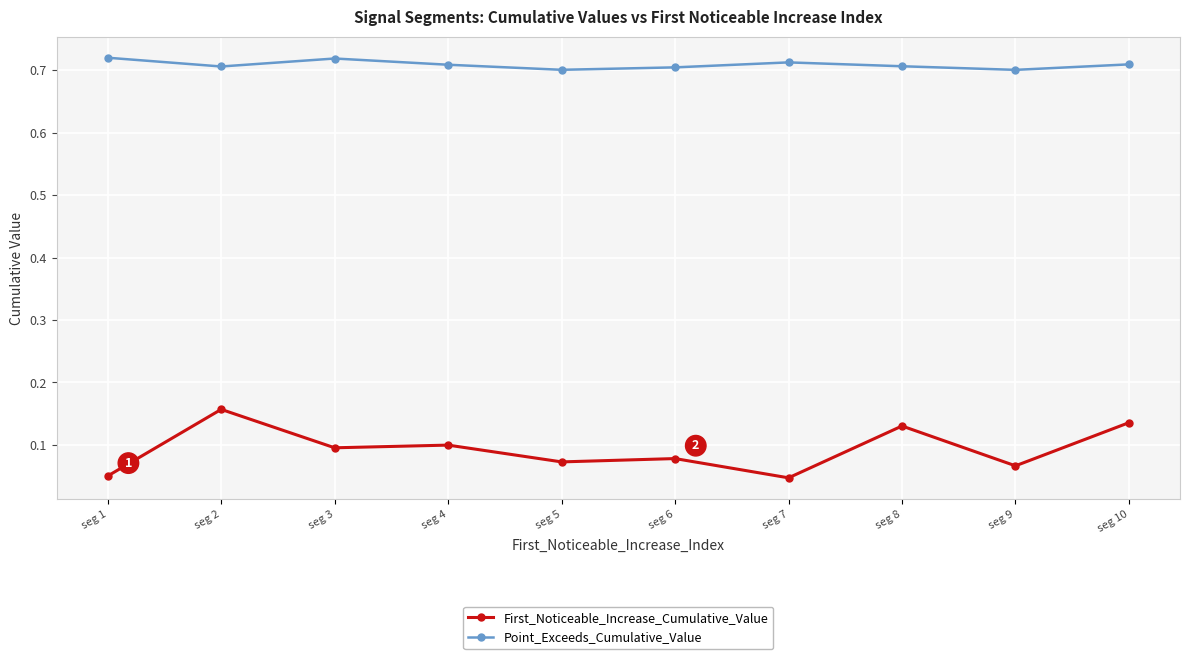

The First_Noticeable_Increase_Cumulative_Value series shows 0.1 at seg 5. True or false?

True